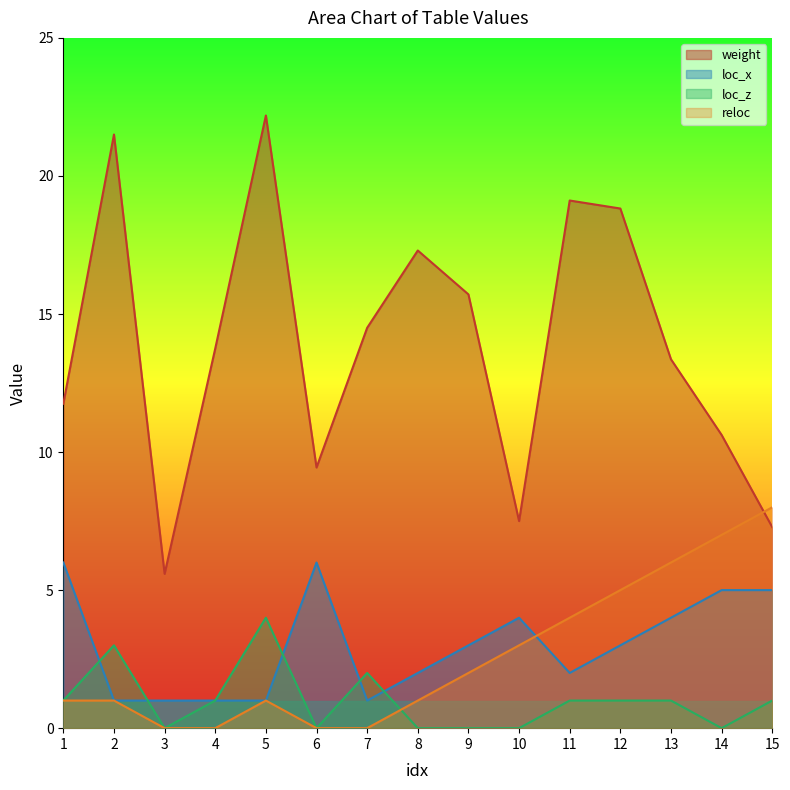

What is the difference between the reloc values at 11 and 6?

4.0